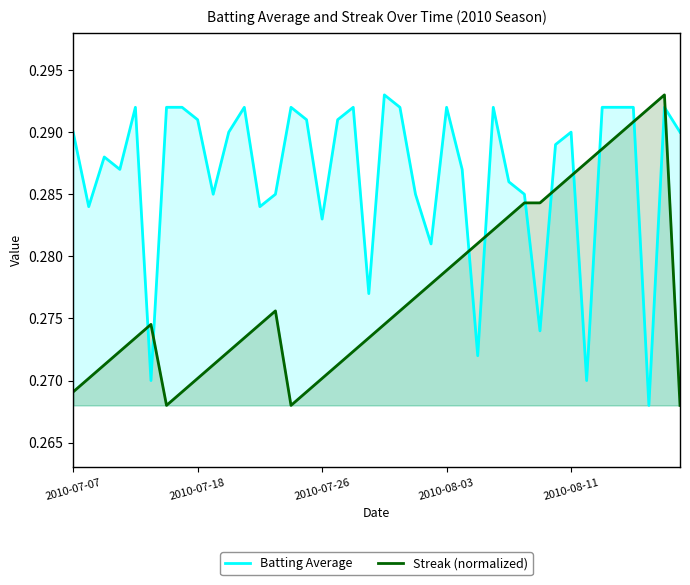

Rank the series by their average value, from lowest to highest.

Streak (normalized), Batting Average